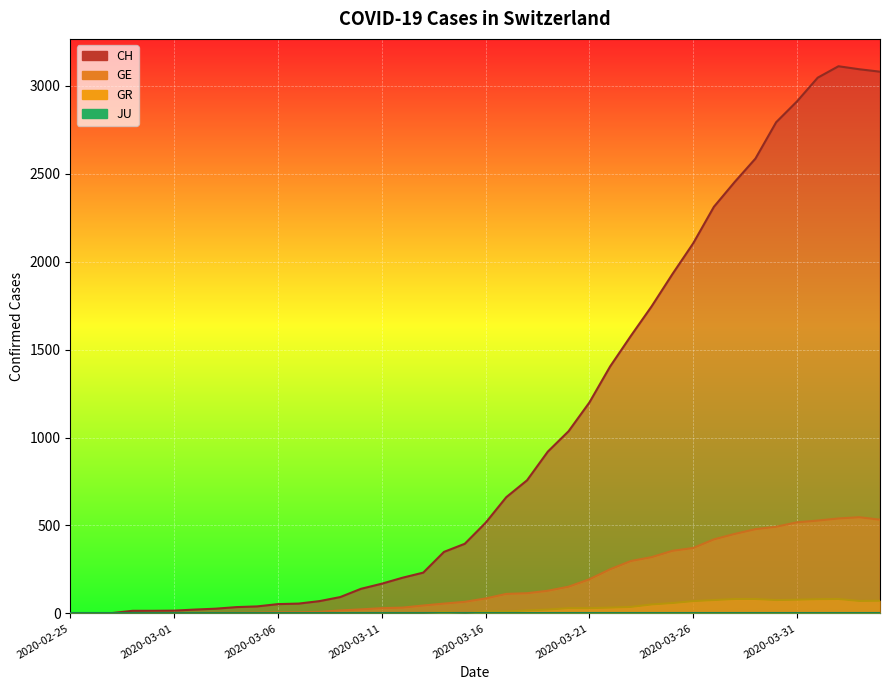

How many positive values does the GR series have?

21